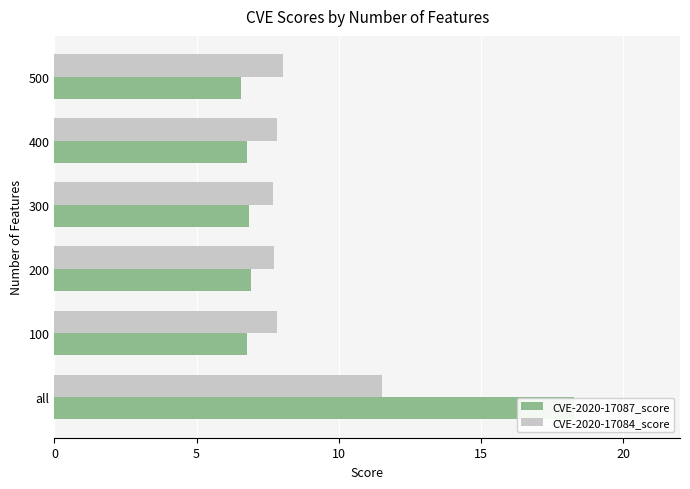

What is the average value of the CVE-2020-17084_score series?

8.4